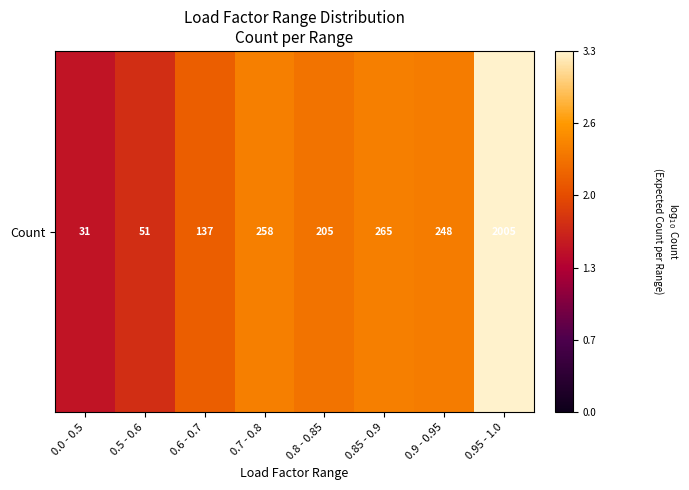

List the labels in order of value, smallest first.

0.0 - 0.5, 0.5 - 0.6, 0.6 - 0.7, 0.8 - 0.85, 0.9 - 0.95, 0.7 - 0.8, 0.85 - 0.9, 0.95 - 1.0